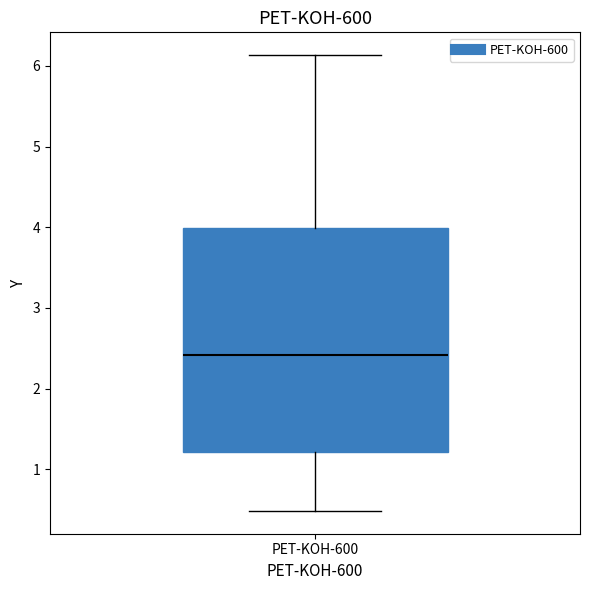

Transcribe this box plot: give where the median line is, the range the box spans, and where the two whiskers end, as read against the y-axis. The values are not printed on the chart, so give them approximately, as read against the axis.

median 2.4, box 1.2 to 4.0, whiskers 0.5 to 6.1